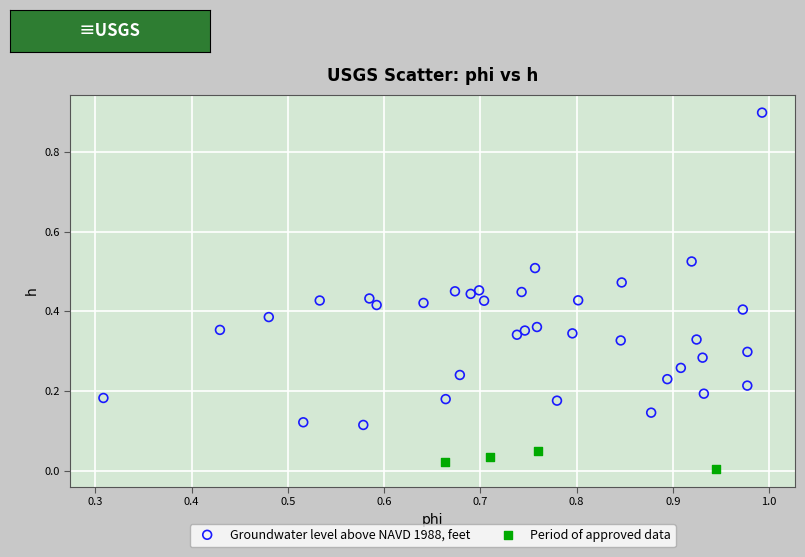

Which series has the largest Y range (max minus min)?

Groundwater level above NAVD 1988, feet